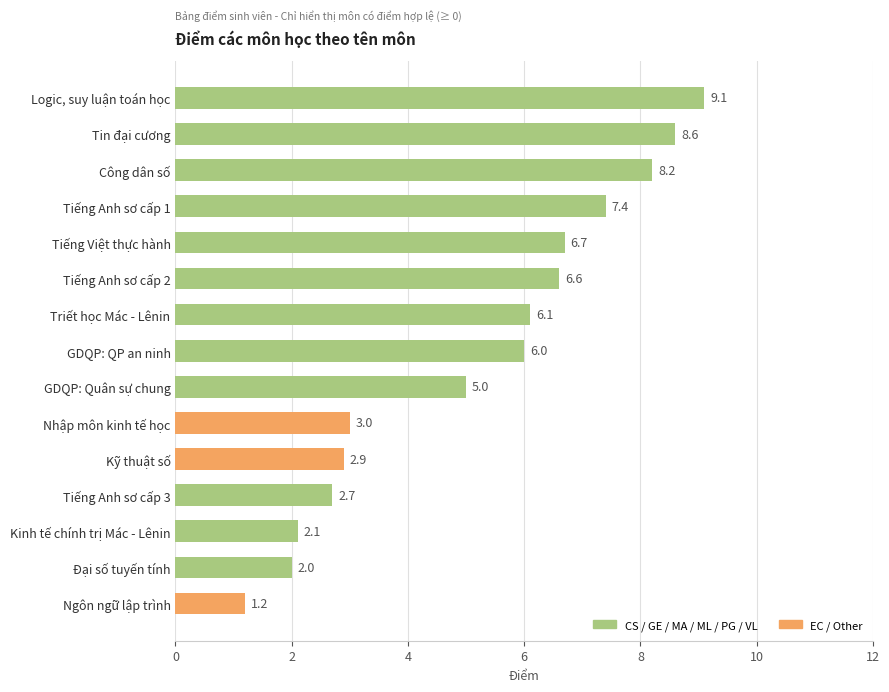

How many categories are shown in the chart?

15